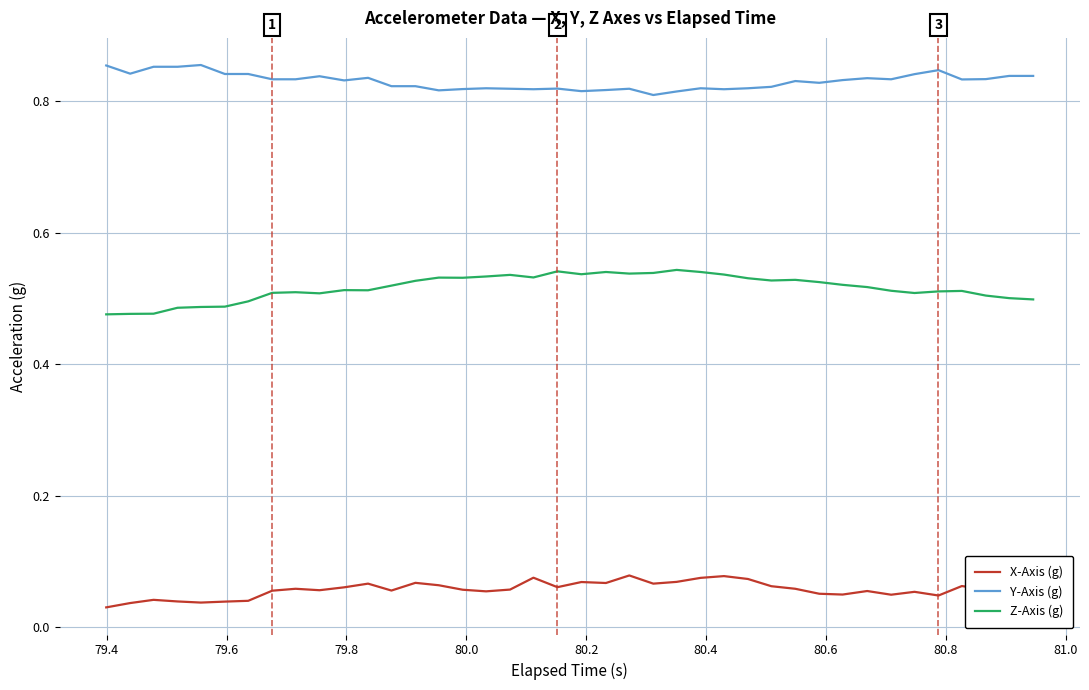

True or false: Y-Axis (g) and X-Axis (g) intersect in this chart.

False